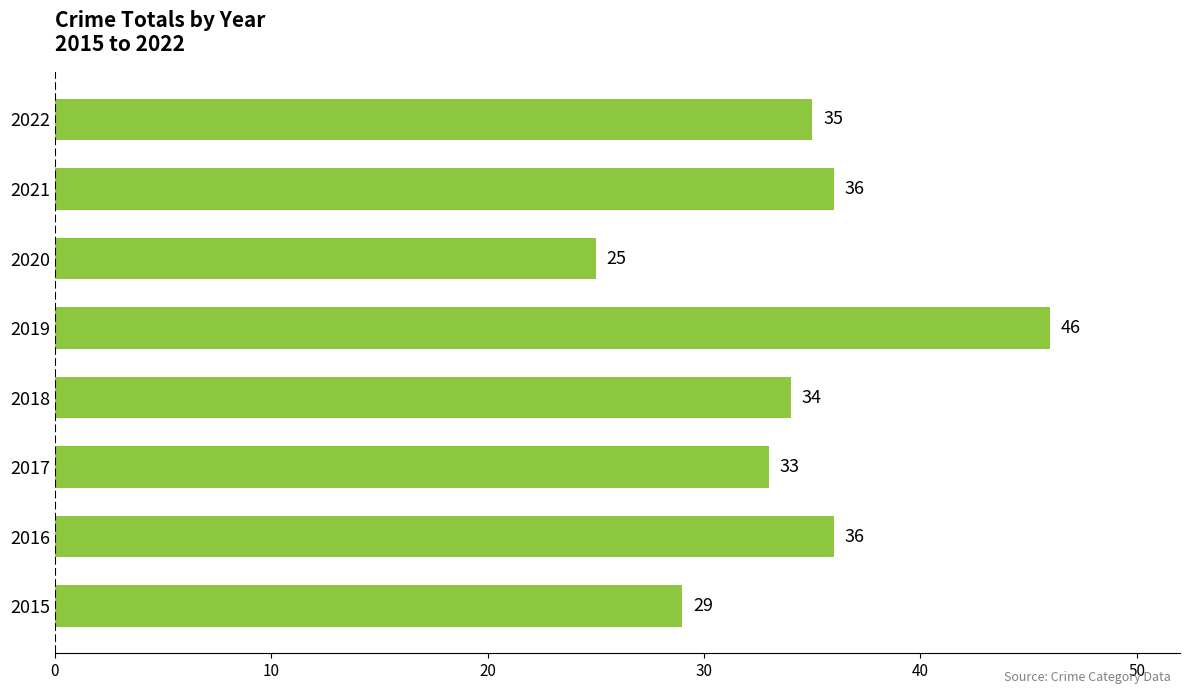

How many categories are shown in the chart?

8